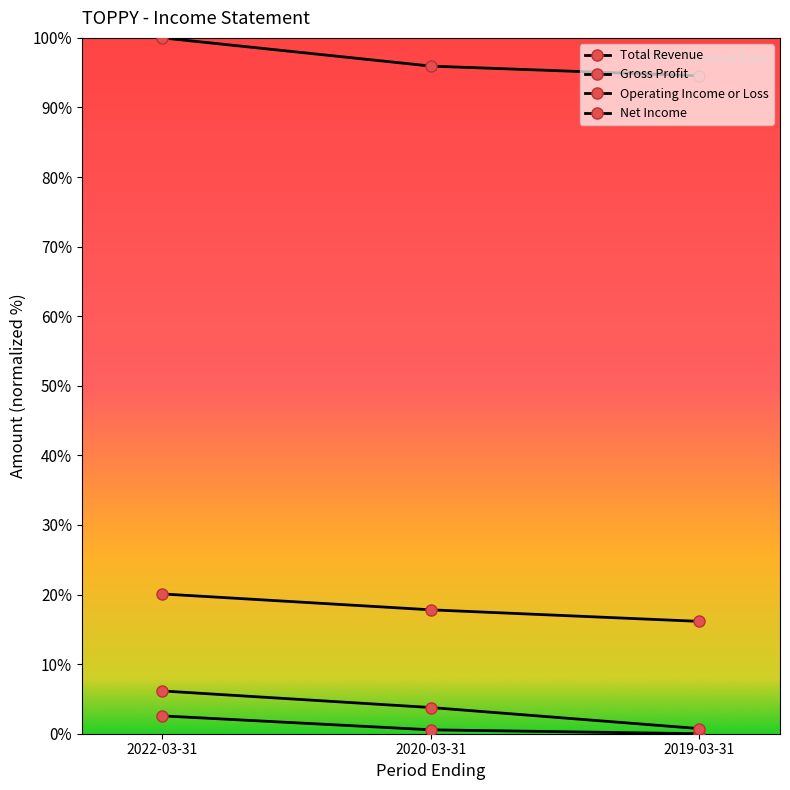

How many lines are shown in the chart?

4